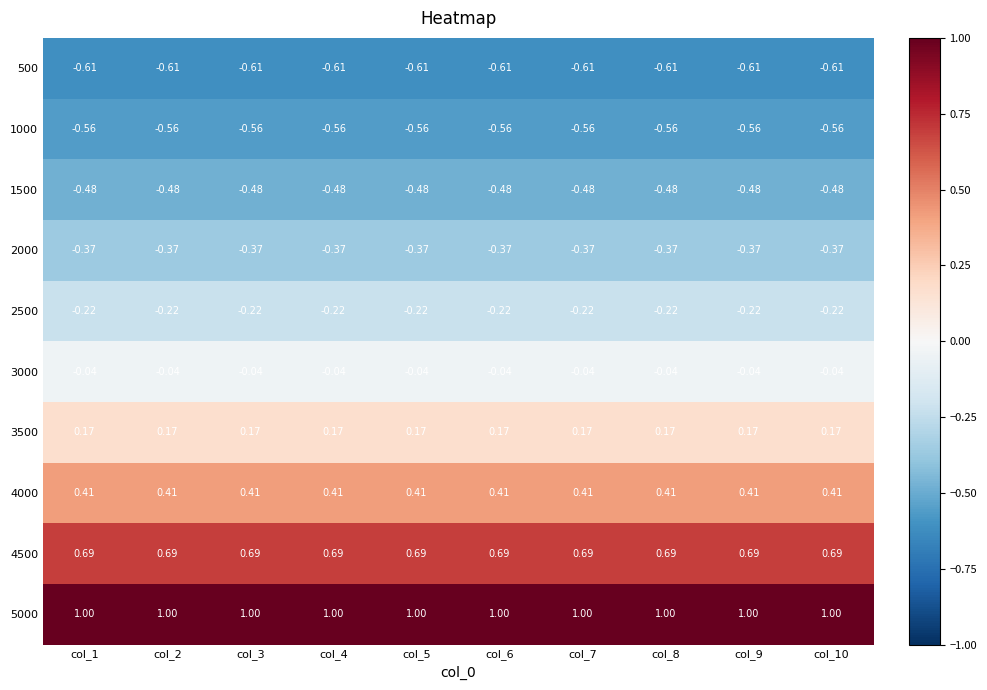

What is the maximum value shown in the chart?

1.0